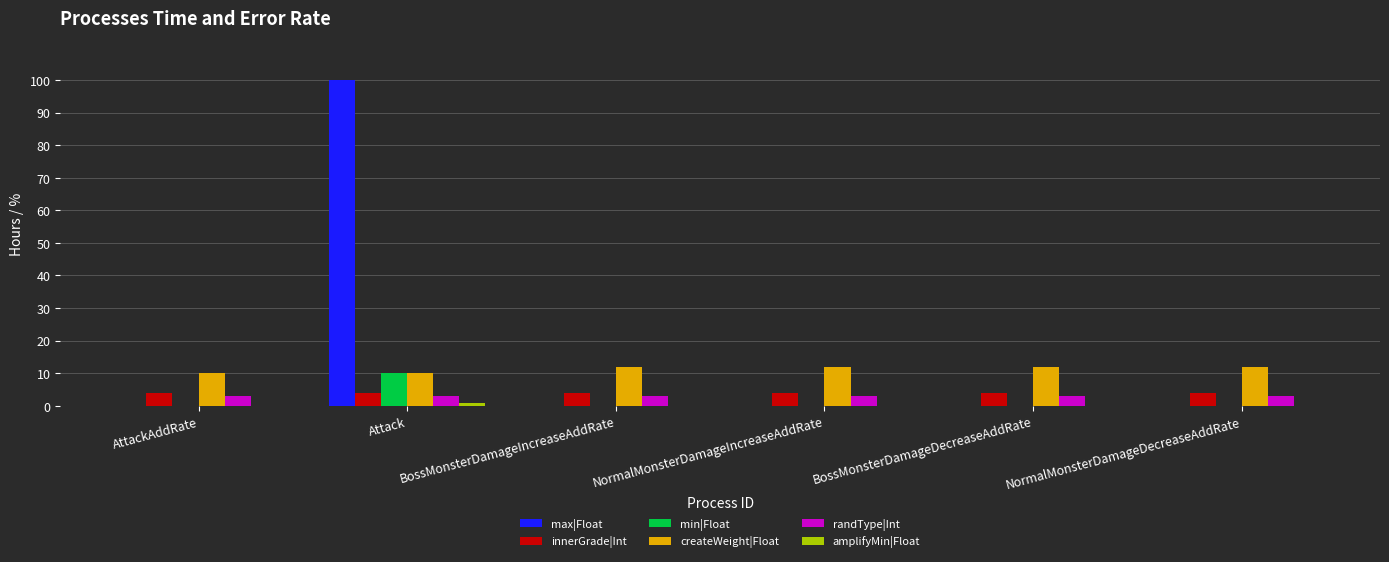

Which series changed the most between Attack and NormalMonsterDamageDecreaseAddRate?

max|Float